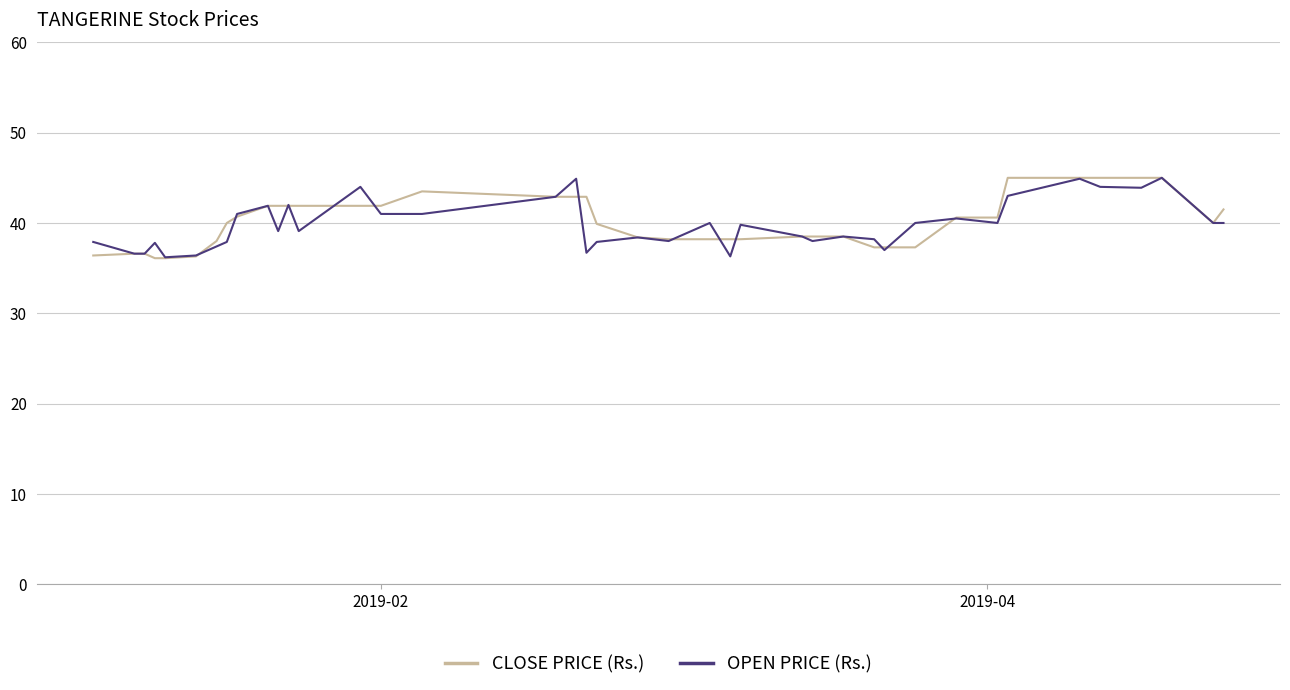

What is the maximum value for CLOSE PRICE (Rs.)?

45.0